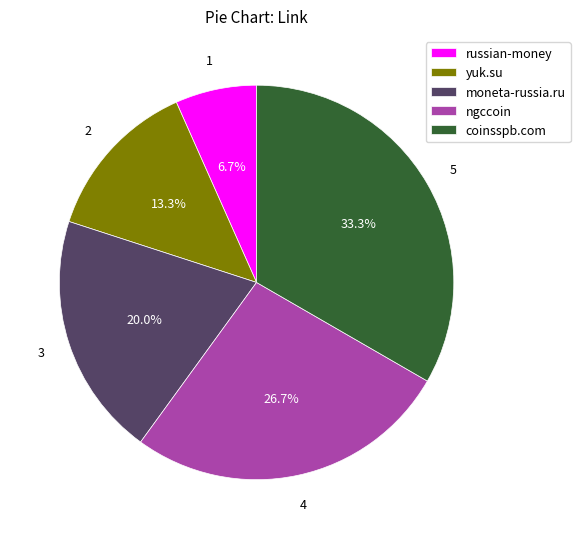

Is there a majority slice in this chart?

No